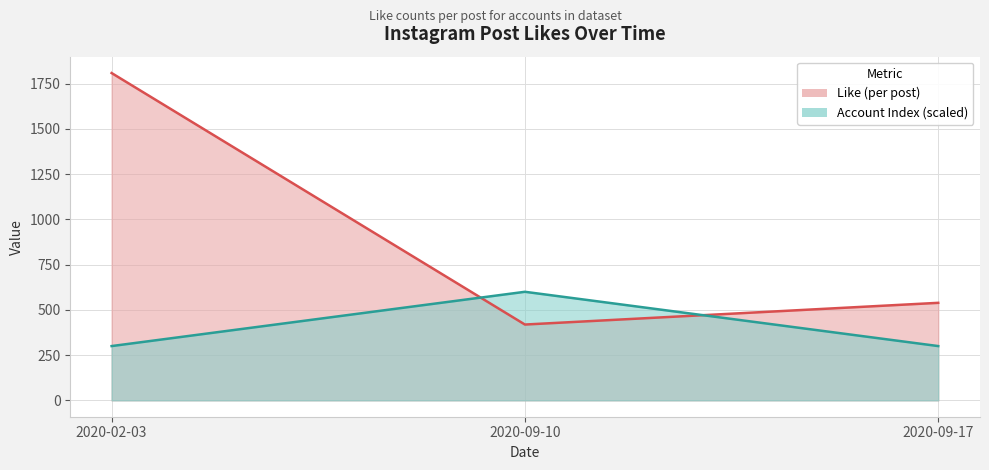

Reading left to right, transcribe all the data shown in this chart.

Like: 1809	419	539
ID_numeric: 300	600	300